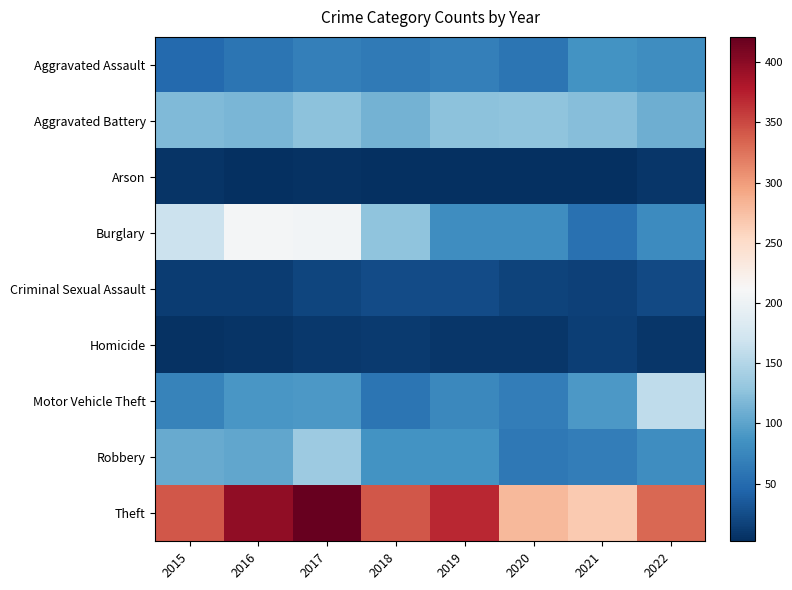

Reading right to left, extract all data points from this chart.

Aggravated Assault: 2022=81	2021=86	2020=59	2019=68	2018=64	2017=68	2016=59	2015=48
Aggravated Battery: 2022=109	2021=123	2020=127	2019=126	2018=112	2017=126	2016=115	2015=119
Arson: 2022=8	2021=2	2020=3	2019=2	2018=3	2017=4	2016=2	2015=6
Burglary: 2022=80	2021=56	2020=81	2019=82	2018=127	2017=205	2016=207	2015=166
Criminal Sexual Assault: 2022=22	2021=16	2020=18	2019=24	2018=24	2017=19	2016=12	2015=12
Homicide: 2022=8	2021=14	2020=7	2019=7	2018=11	2017=10	2016=6	2015=5
Motor Vehicle Theft: 2022=159	2021=91	2020=66	2019=76	2018=59	2017=91	2016=90	2015=71
Robbery: 2022=81	2021=66	2020=62	2019=87	2018=86	2017=135	2016=103	2015=106
Theft: 2022=331	2021=267	2020=279	2019=369	2018=341	2017=421	2016=397	2015=342